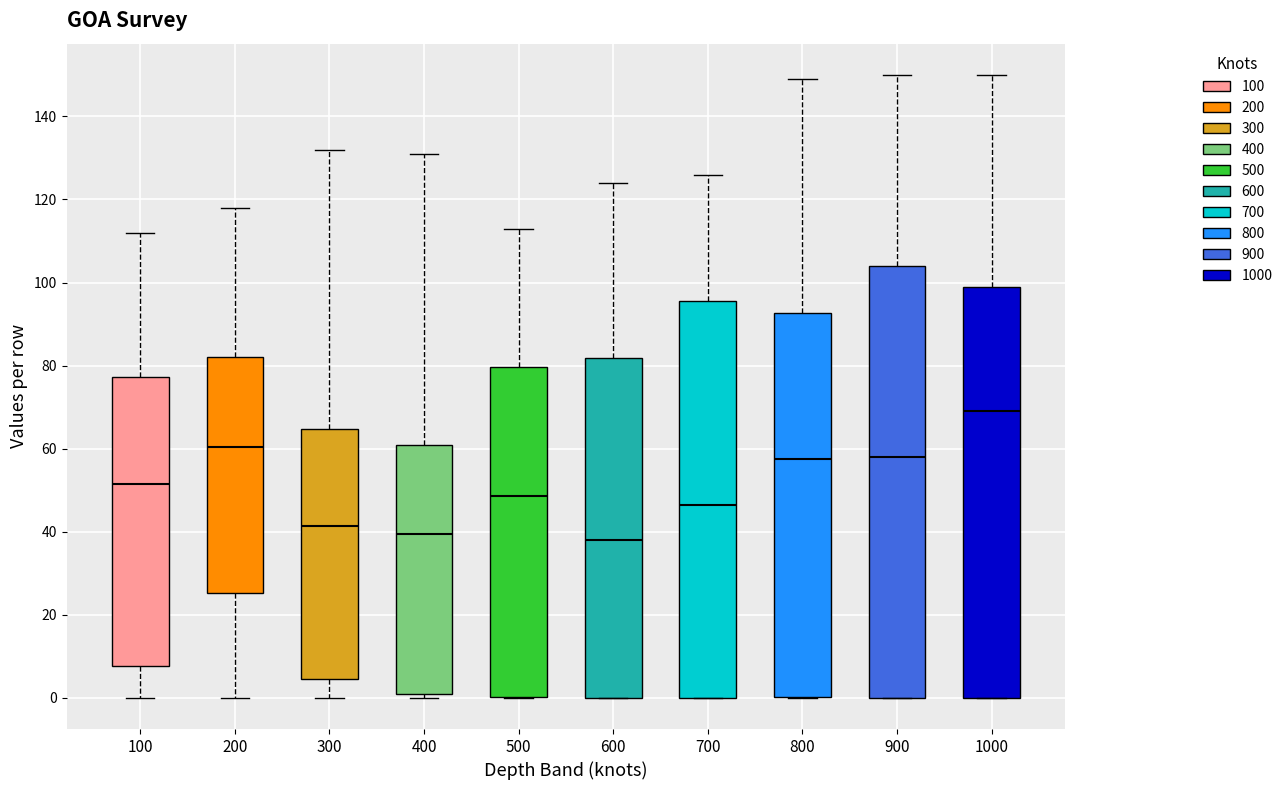

Which box's median line is the highest?

1000